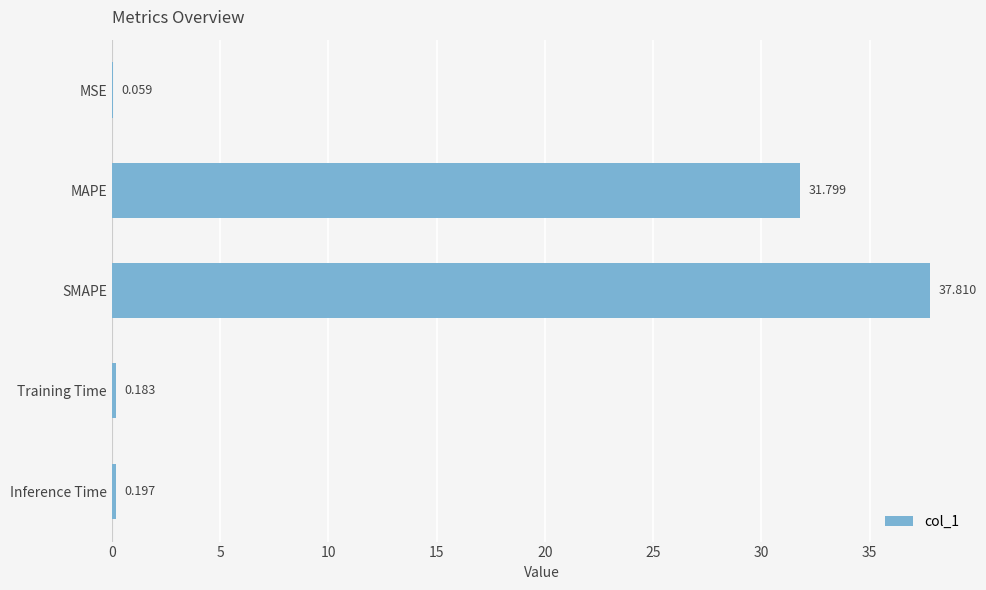

Between MSE and MAPE, which is larger?

MAPE